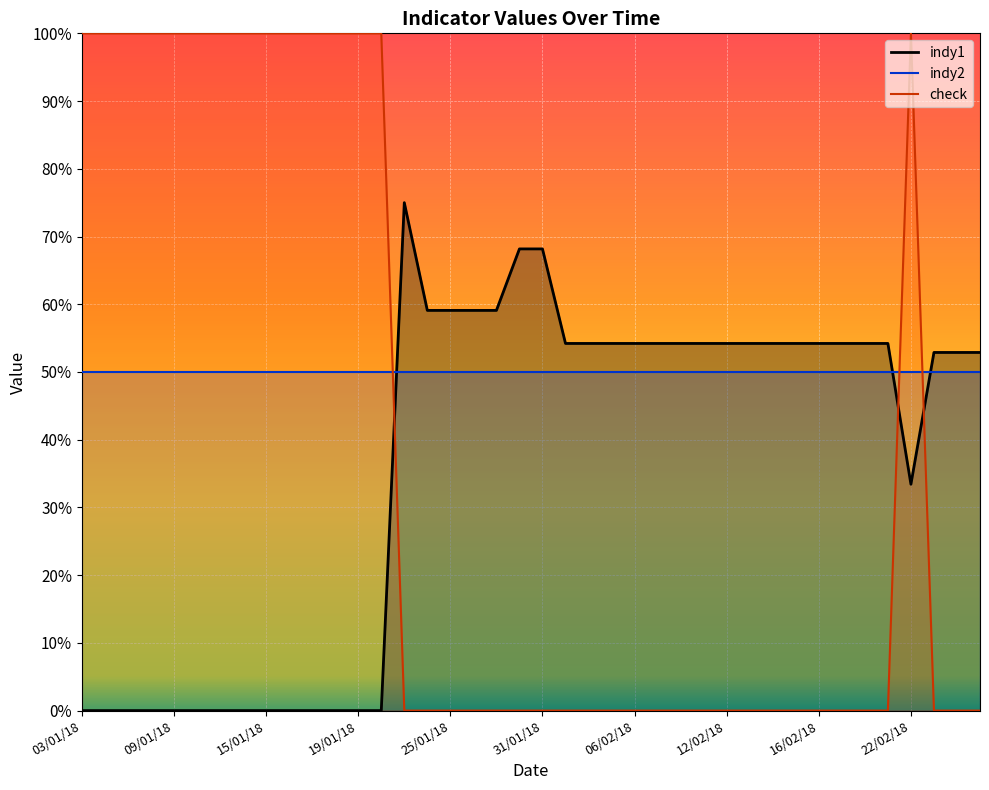

What is the difference between the indy1 values at 15/01/18 and 16/02/18?

54.2